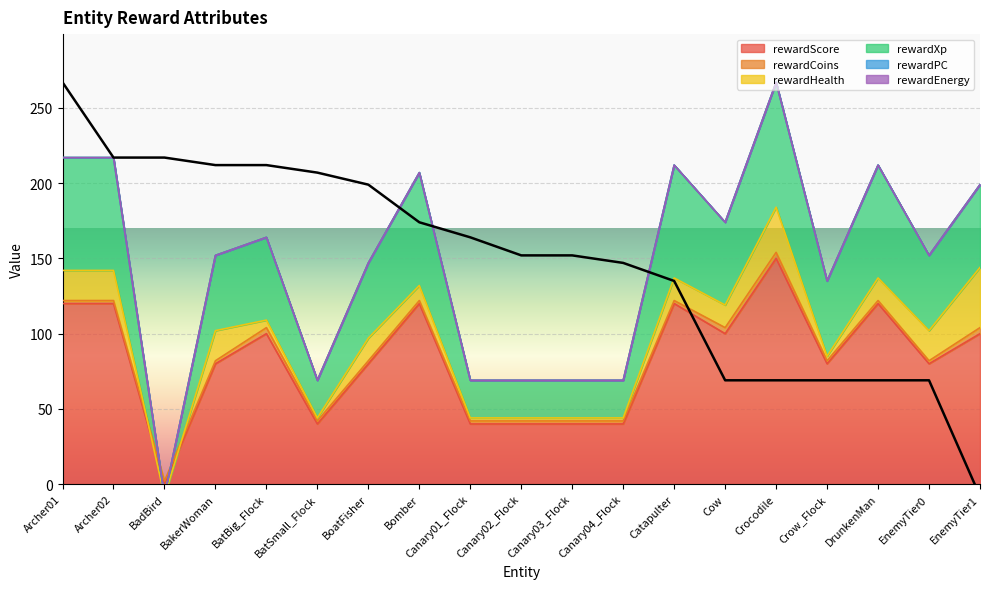

The rewardScore series shows 83 at BadBird. True or false?

False